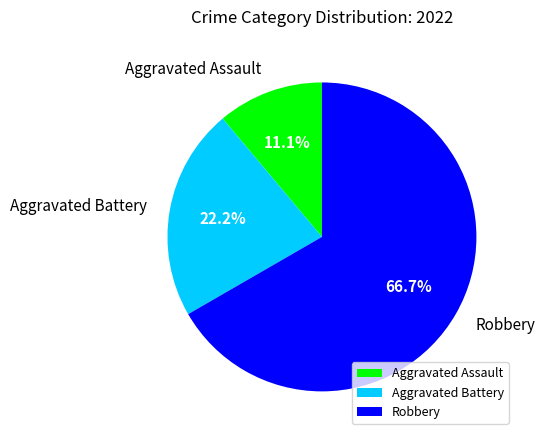

What percentage is the Aggravated Battery slice, to the nearest percent?

22%